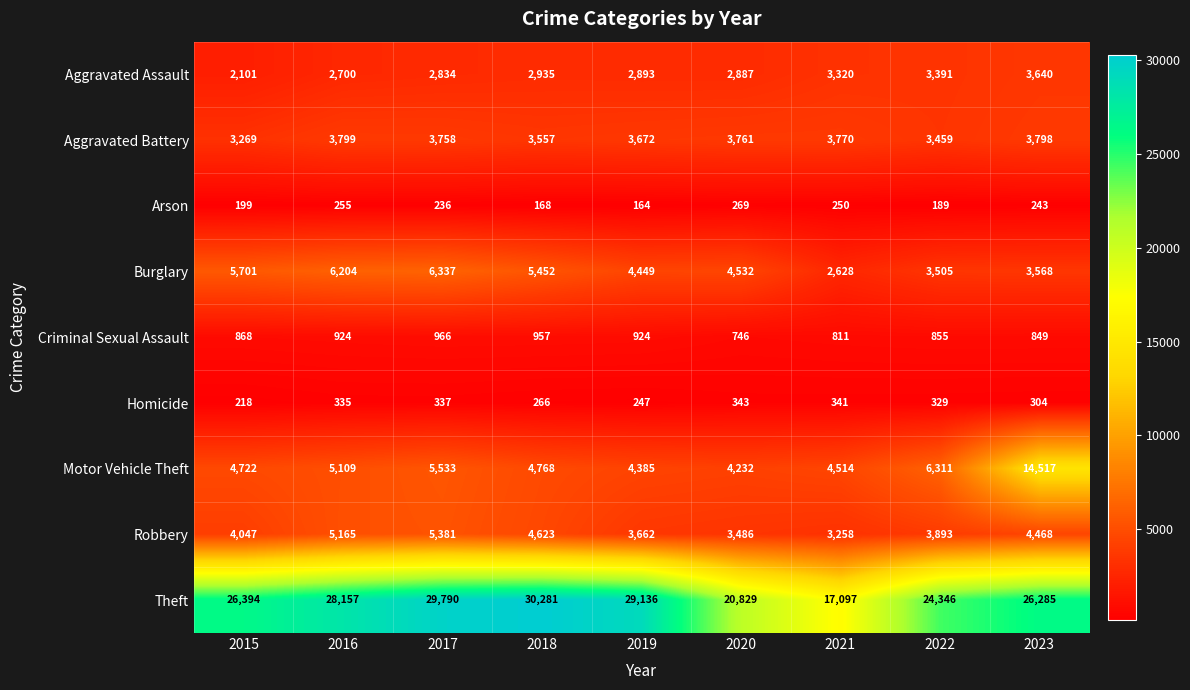

What is the greatest value displayed?

30281